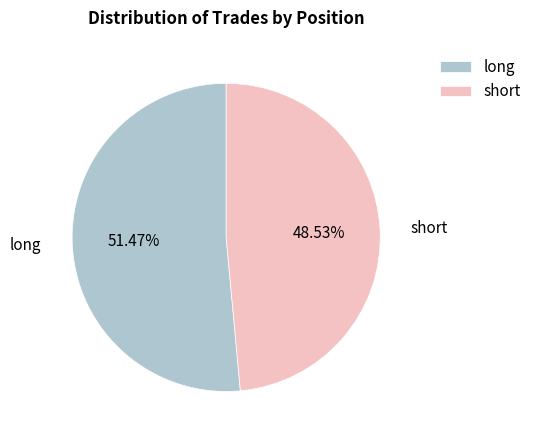

True or false: long accounts for 51% of the total.

True